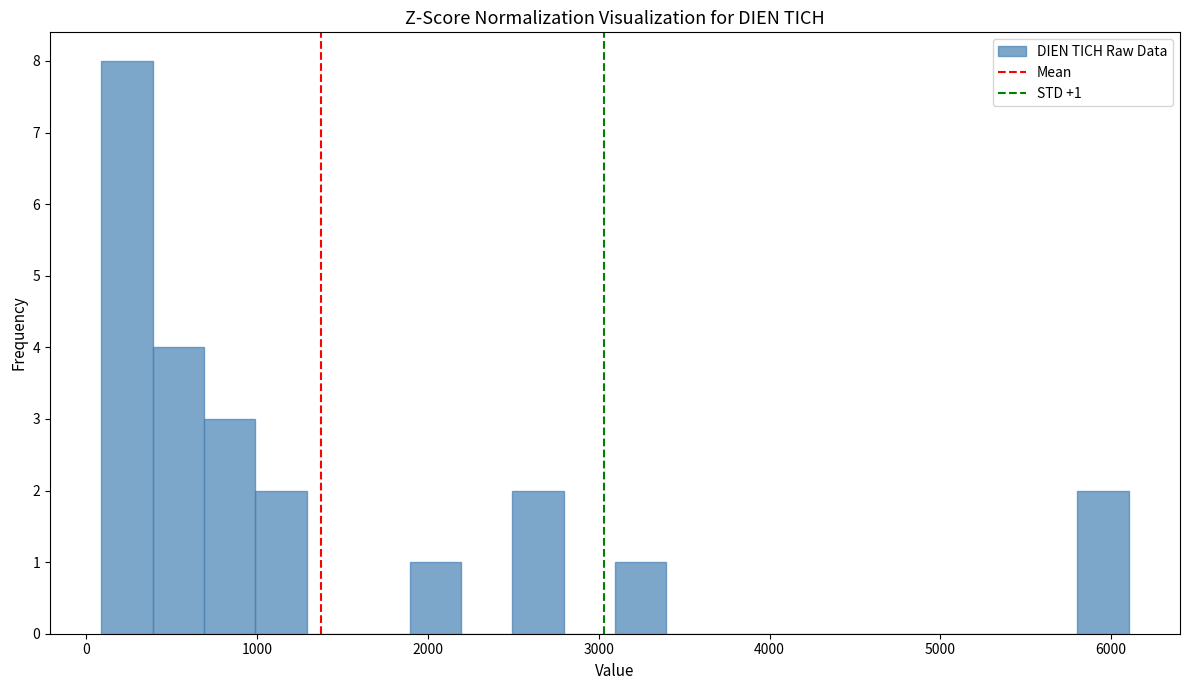

Around what value on the x-axis is the tallest bar? Give the approximate position of its centre, as read against the axis.

200